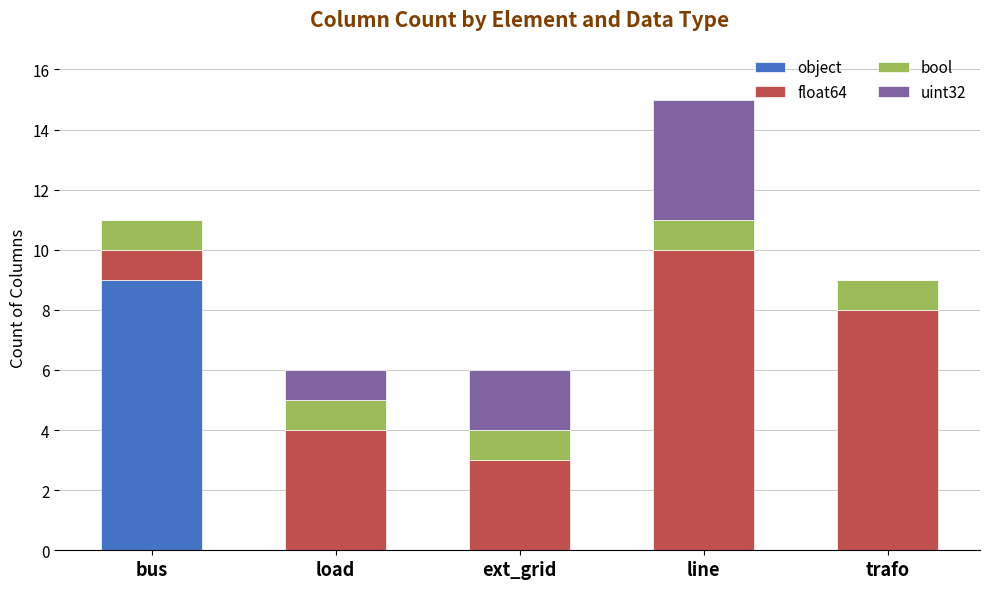

At which category is the sum across all series the highest?

line